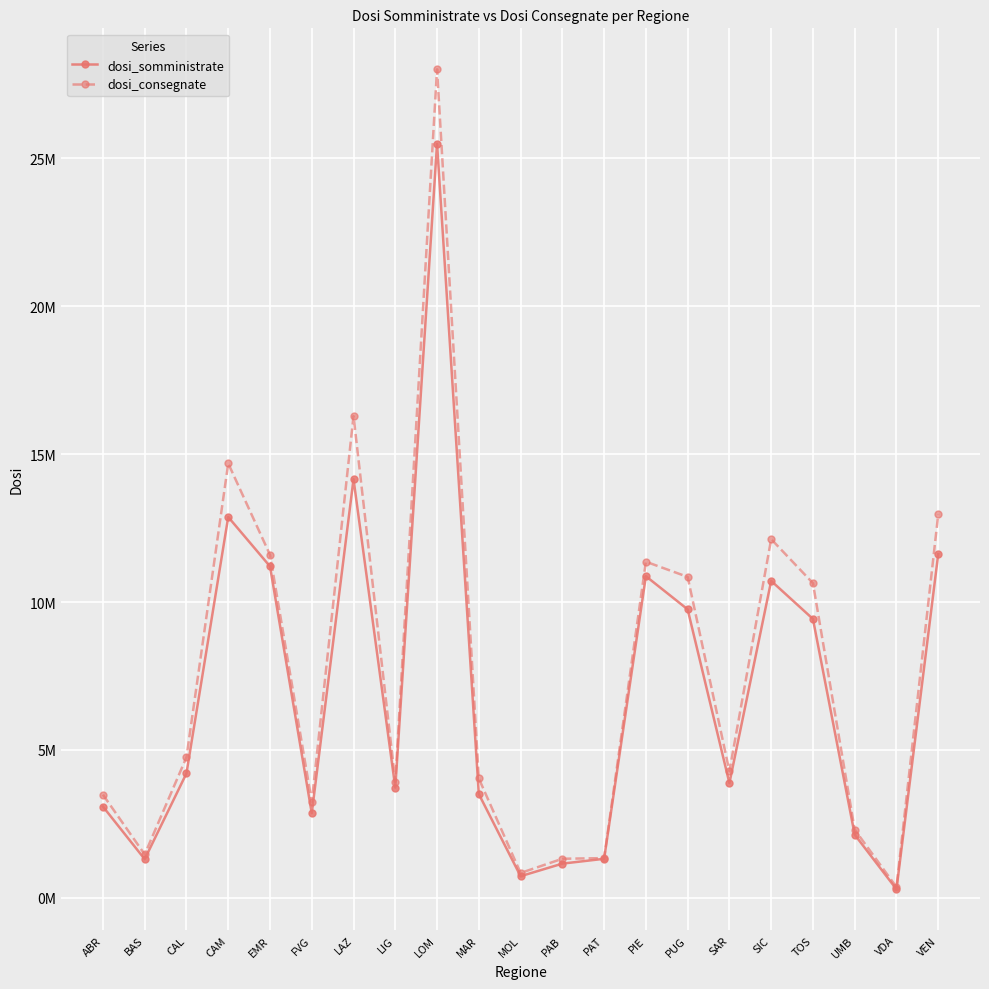

What are all the series names shown in the legend?

dosi_somministrate, dosi_consegnate